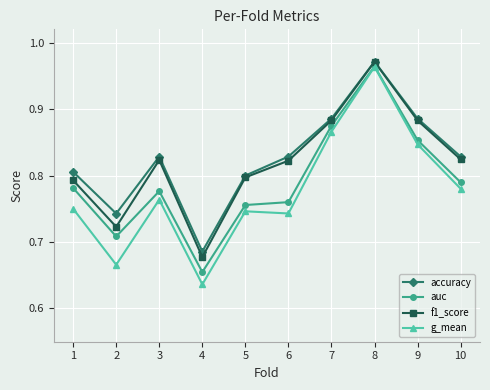

Does the chart have visible grid lines?

Yes